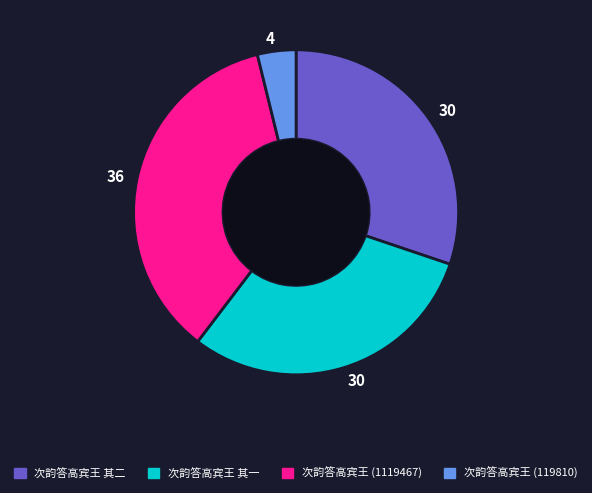

Is there any slice that represents more than half of the pie?

No